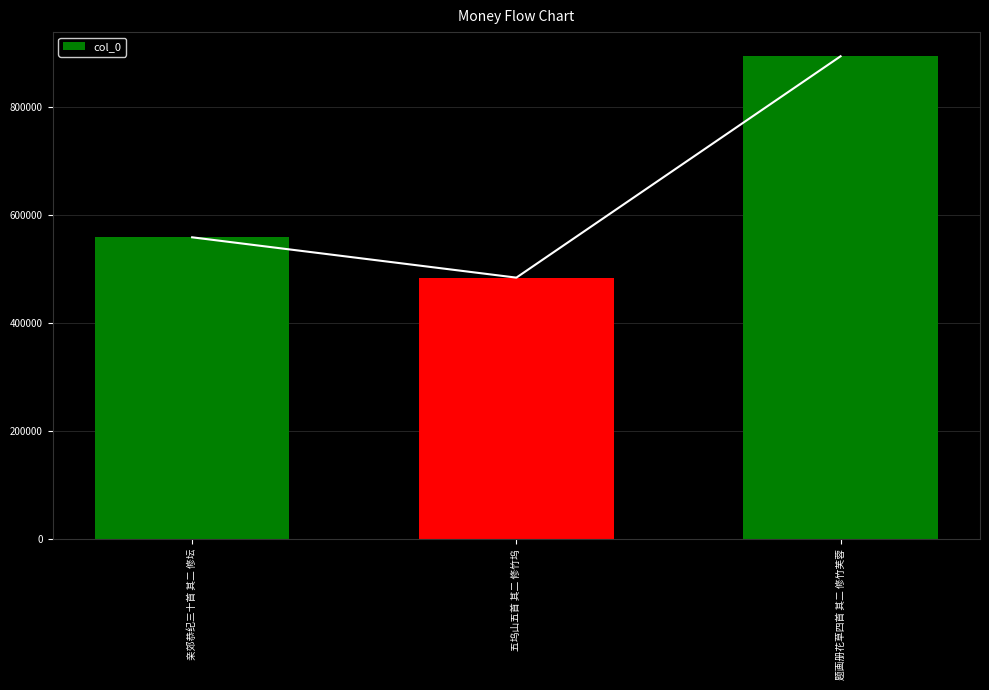

What is the minimum value shown in the chart?

484628